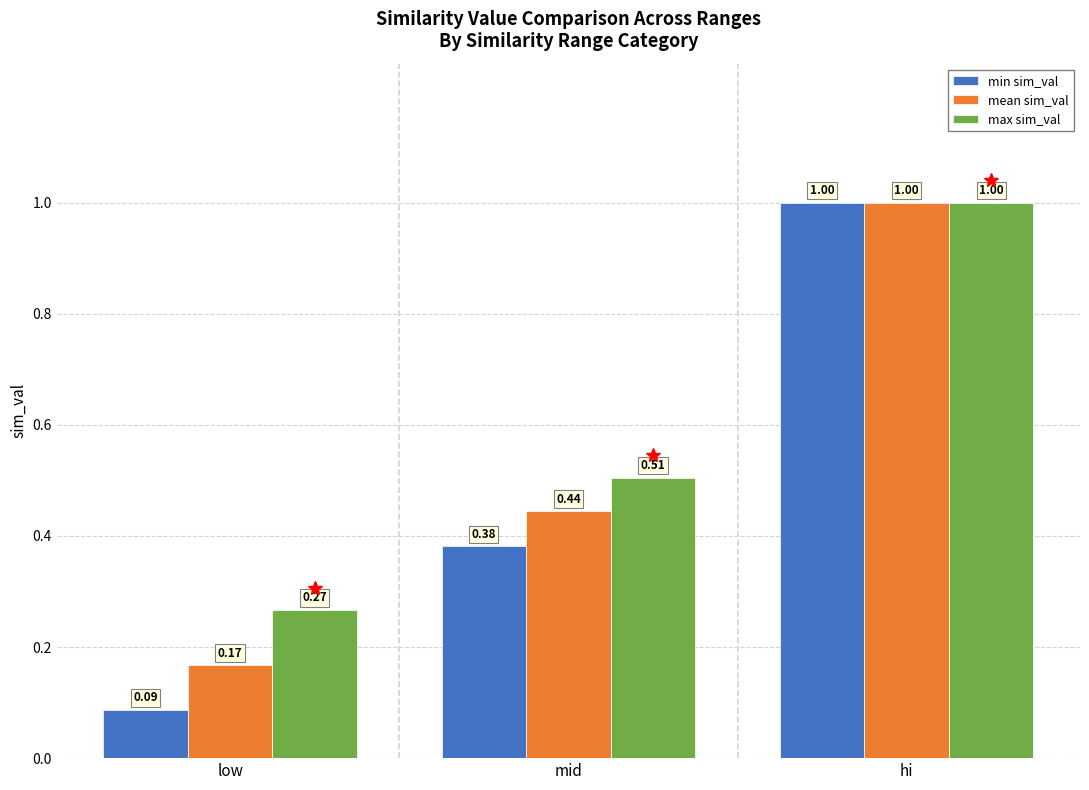

What is the sum of the max sim_val values at hi and low?

1.3